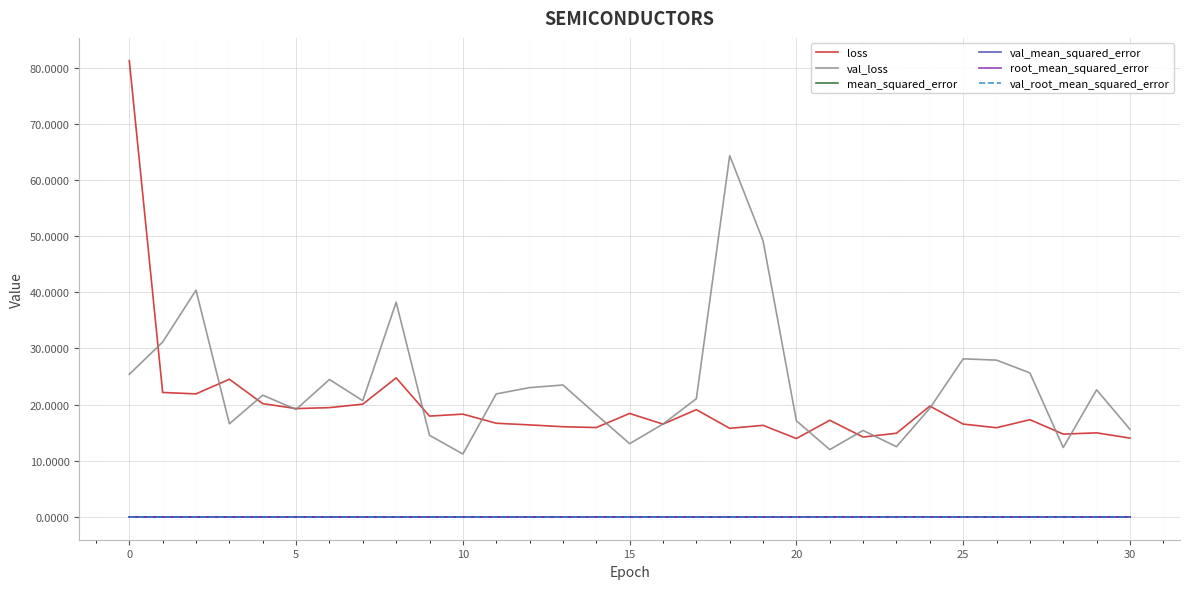

What is the highest value of the val_loss series?

64.4